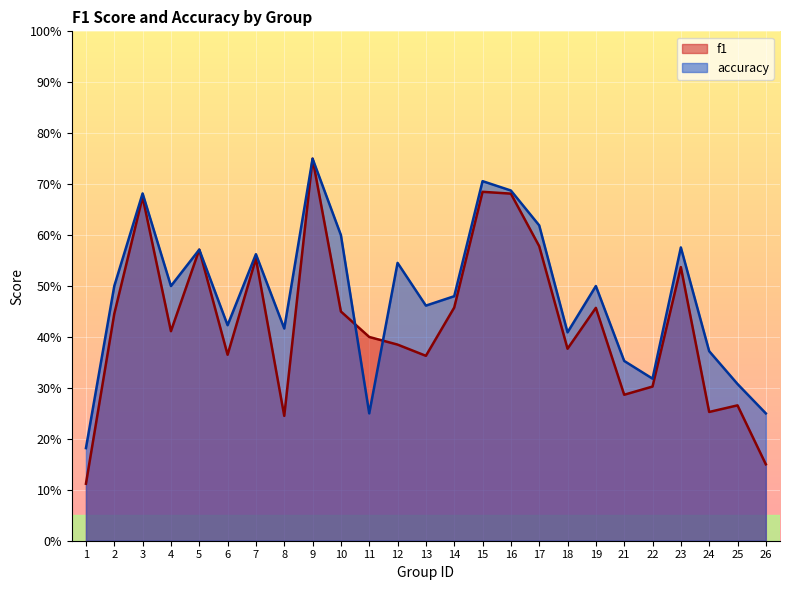

At which category does f1 reach its first local peak?

3